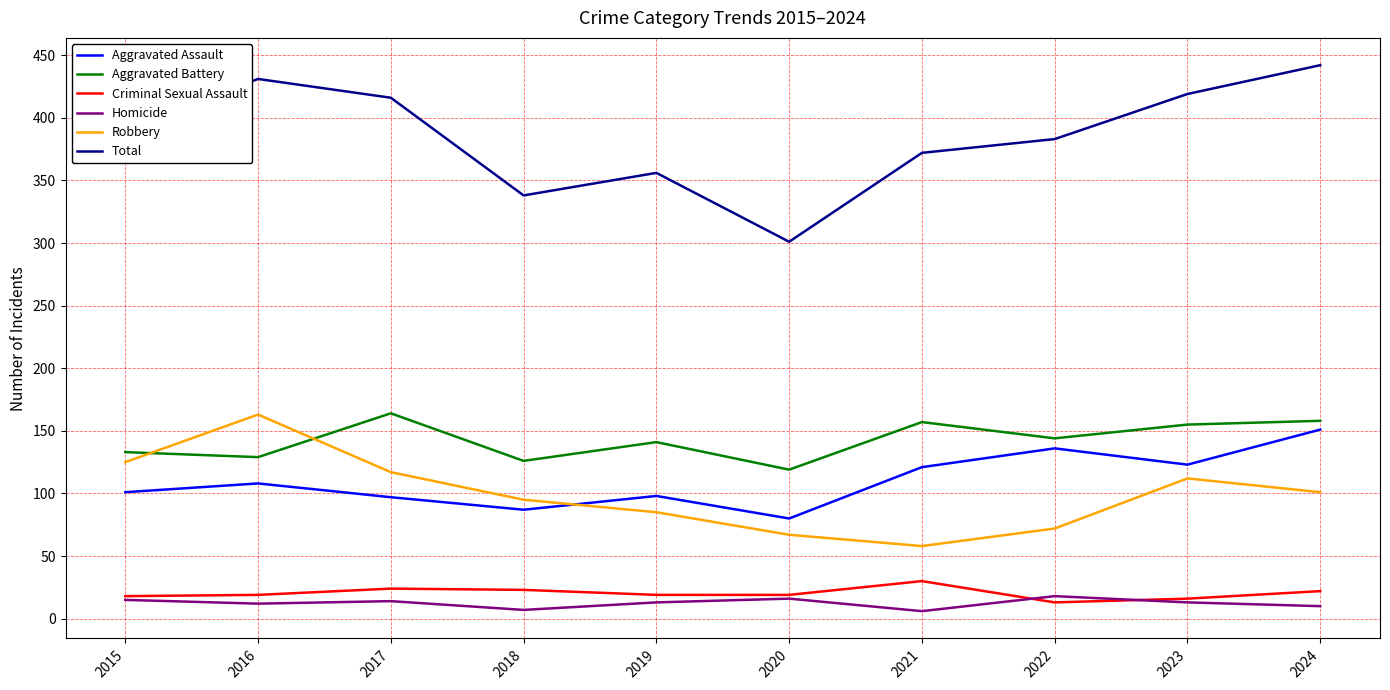

What is the difference between the highest and lowest values at 2016?

419